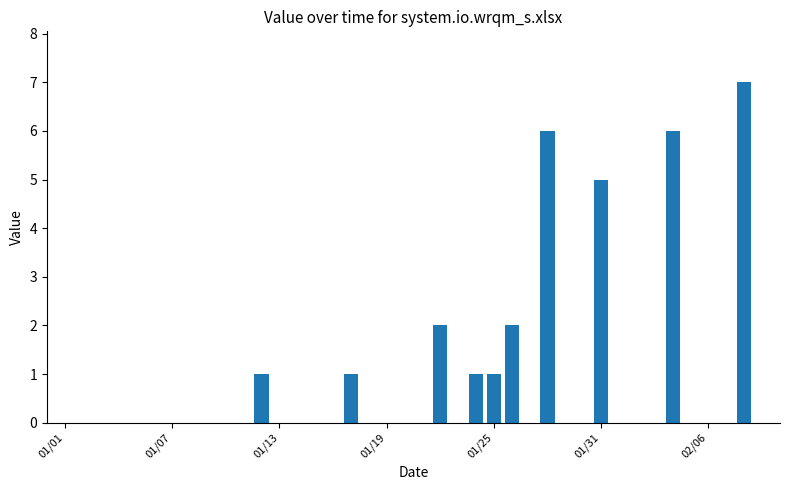

What is the maximum value shown in the chart?

7